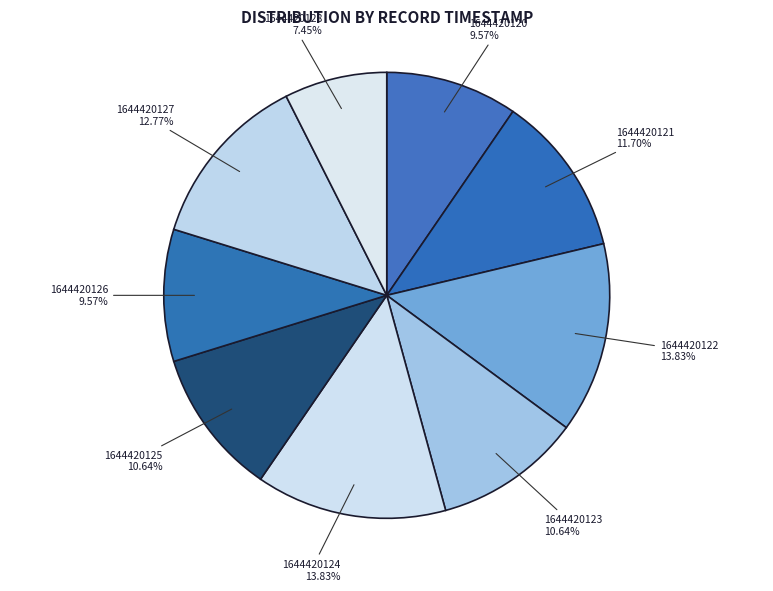

Does 1644420123 account for over 50% of the chart?

No